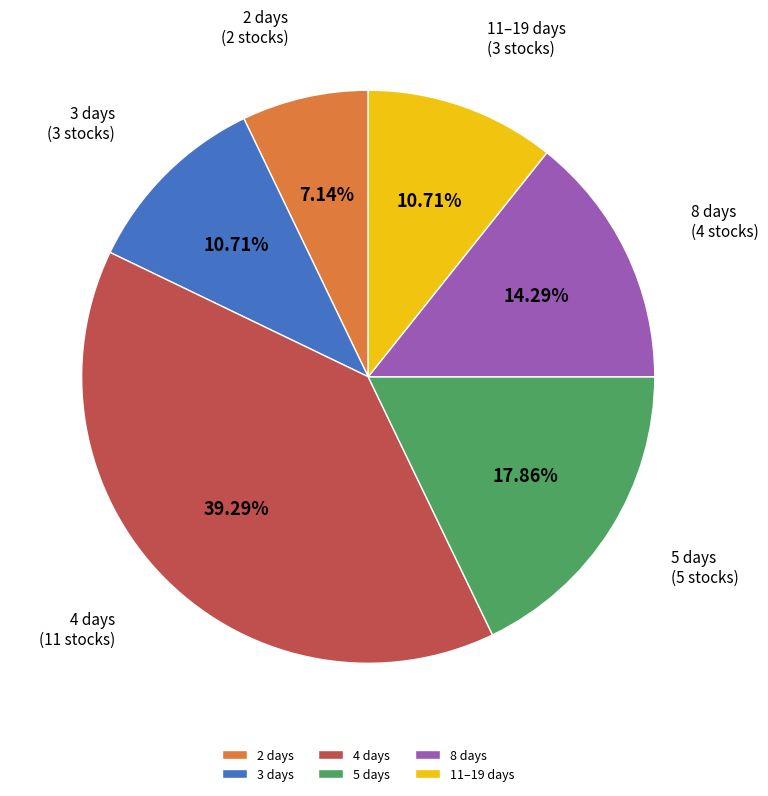

To the nearest percent, what is the average slice percentage?

17%